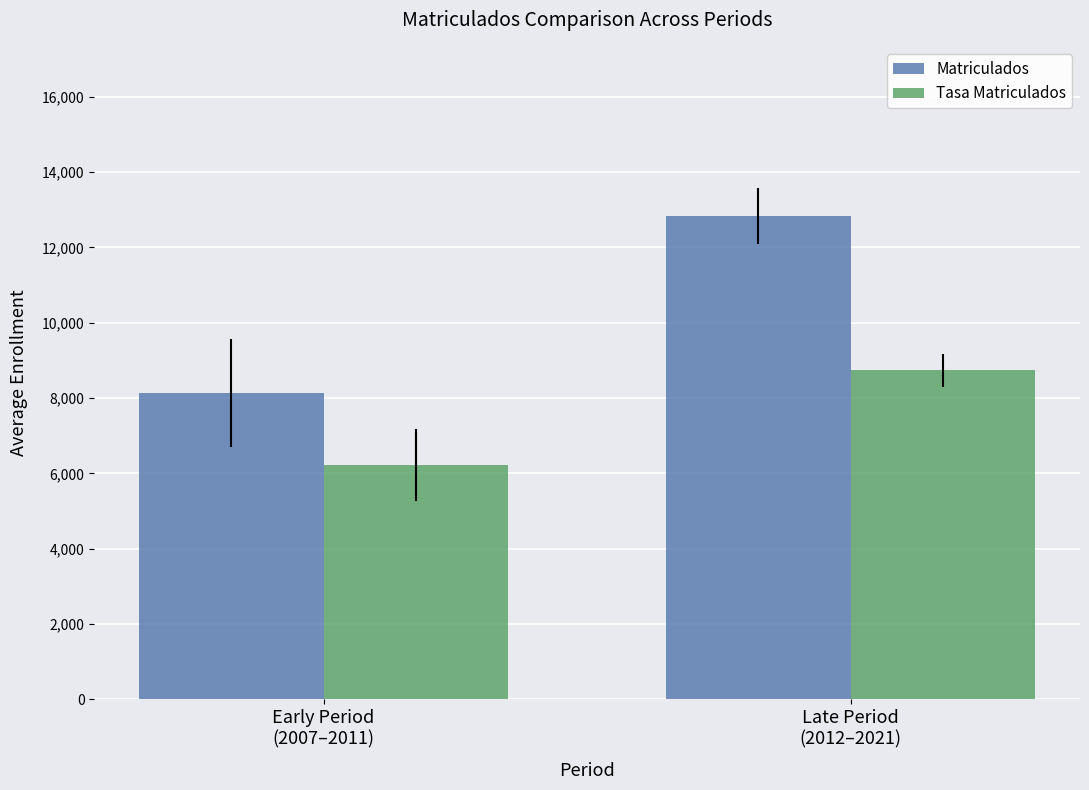

What is the label of the 2nd bar from the right?

Early Period
(2007–2011)